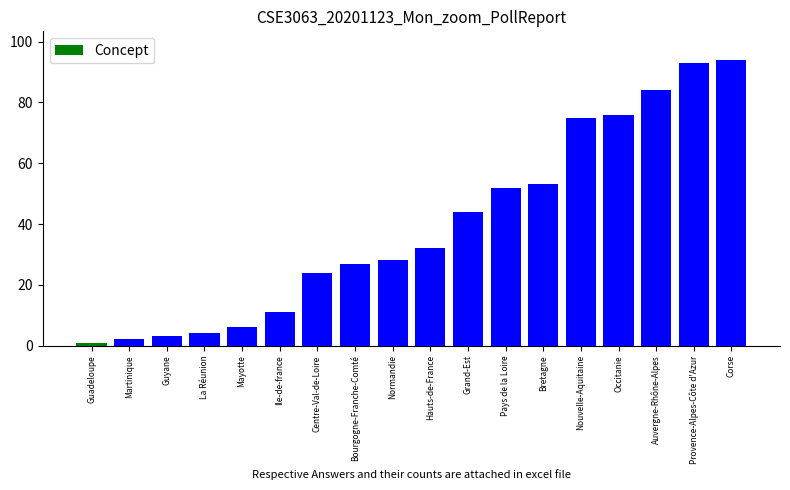

Which label corresponds to the smallest value in the chart?

Guadeloupe